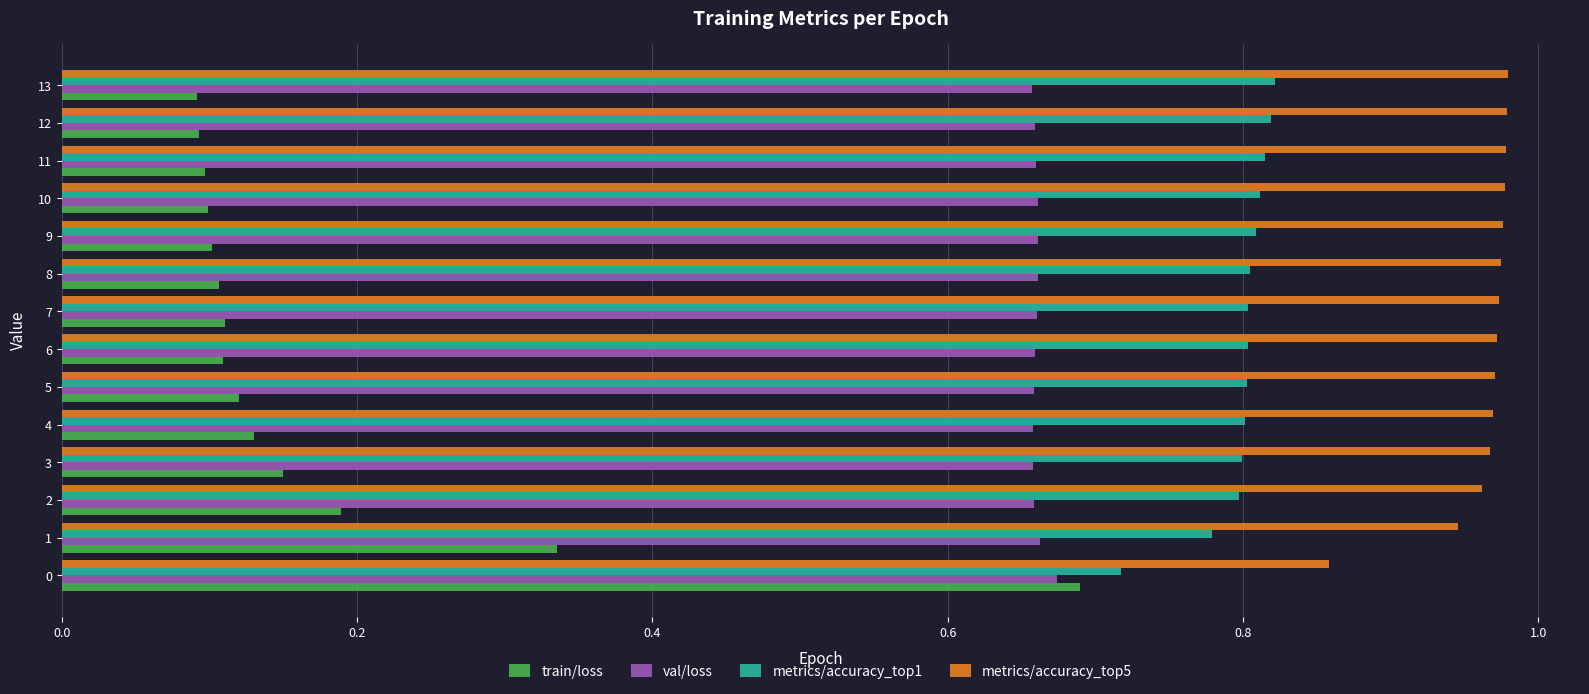

Rank the series by their average value, from lowest to highest.

train/loss, val/loss, metrics/accuracy_top1, metrics/accuracy_top5